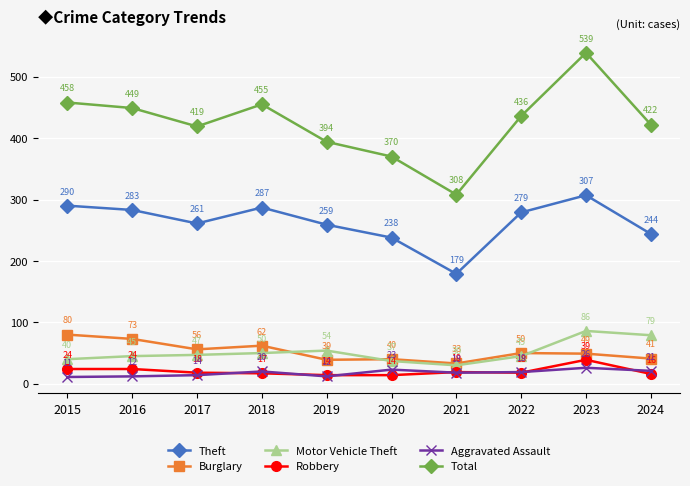

What is the difference between the second highest and second lowest values in the Aggravated Assault series?

11